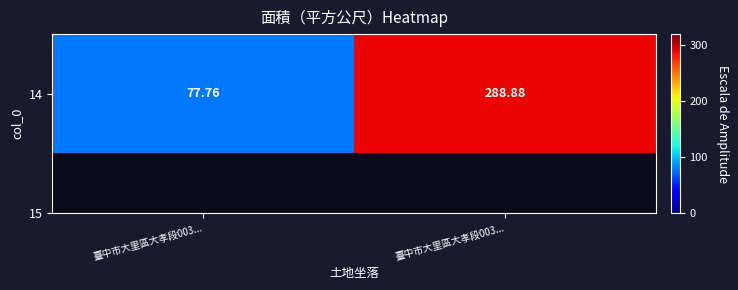

At which label is the value closest to 183?

臺中市大里區大孝段003...